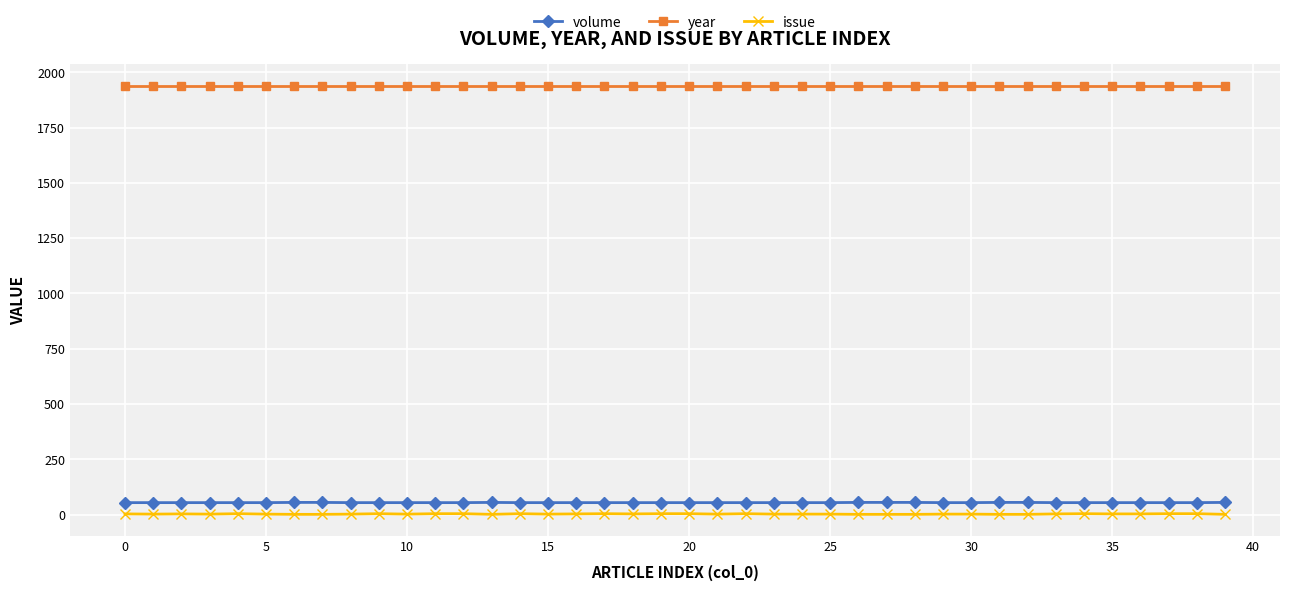

What is the average value of the year series?

1940